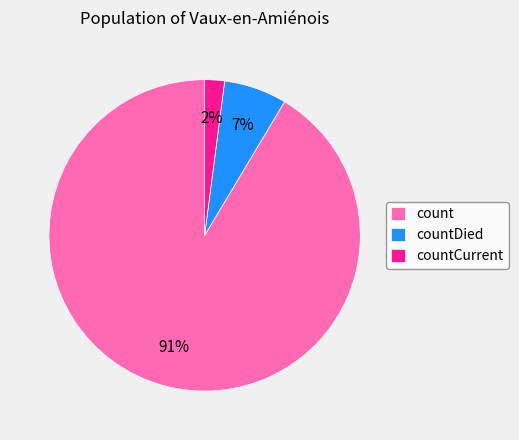

To the nearest percent, what portion does count represent?

91%